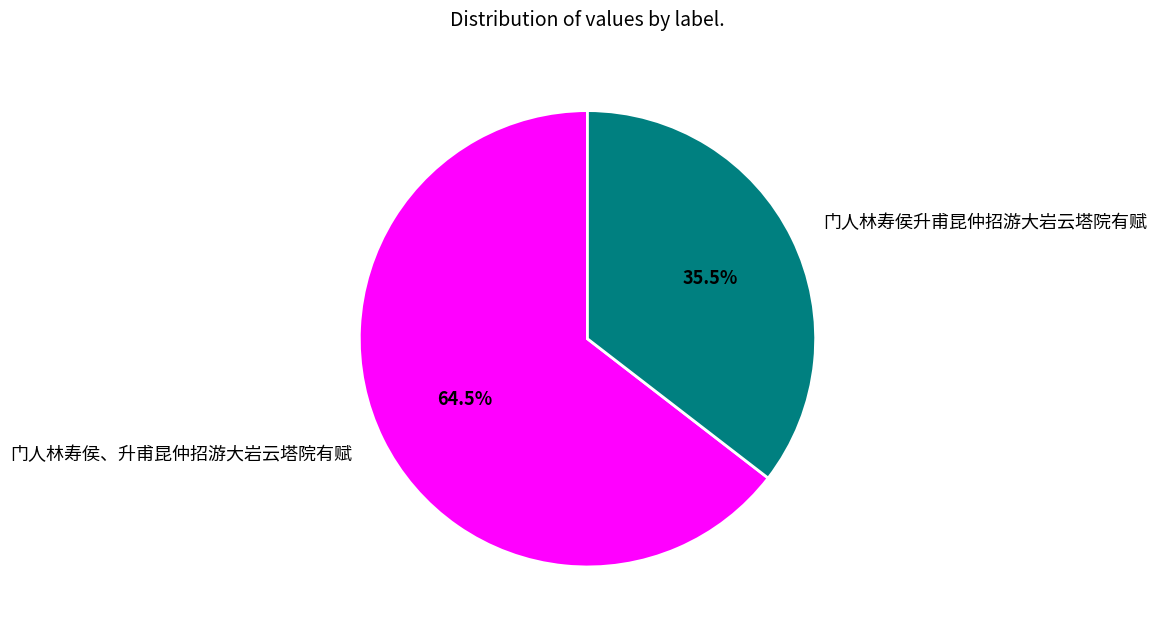

Which category accounts for the majority?

门人林寿侯、升甫昆仲招游大岩云塔院有赋